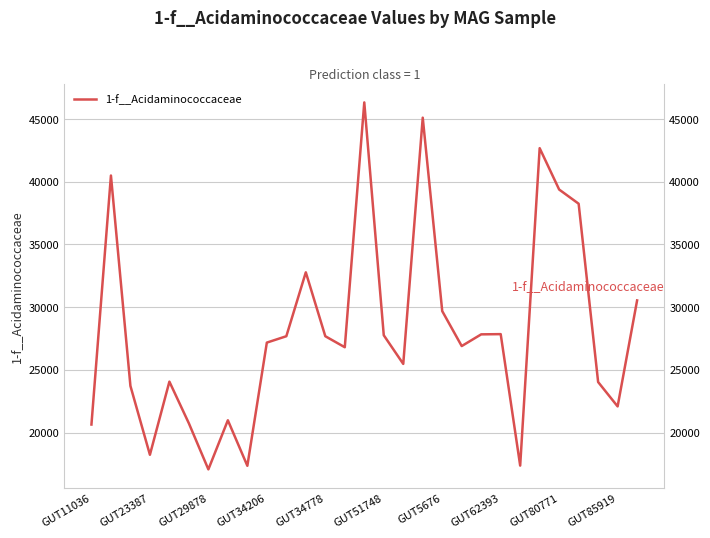

What is the sum of the values at 21 and GUT29878?

51561.9